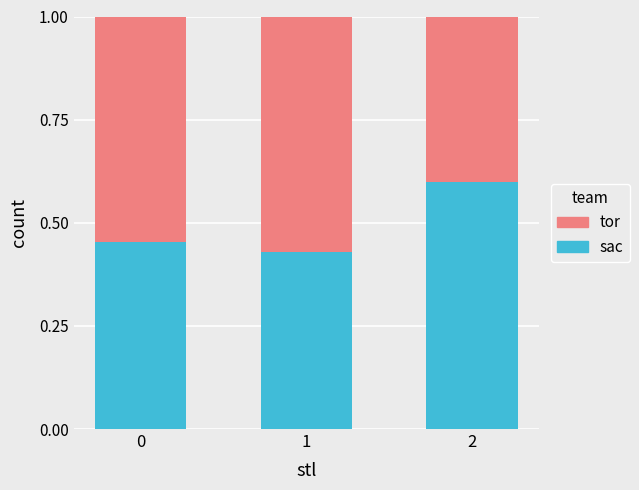

What is the total value across all series at 1?

1.0